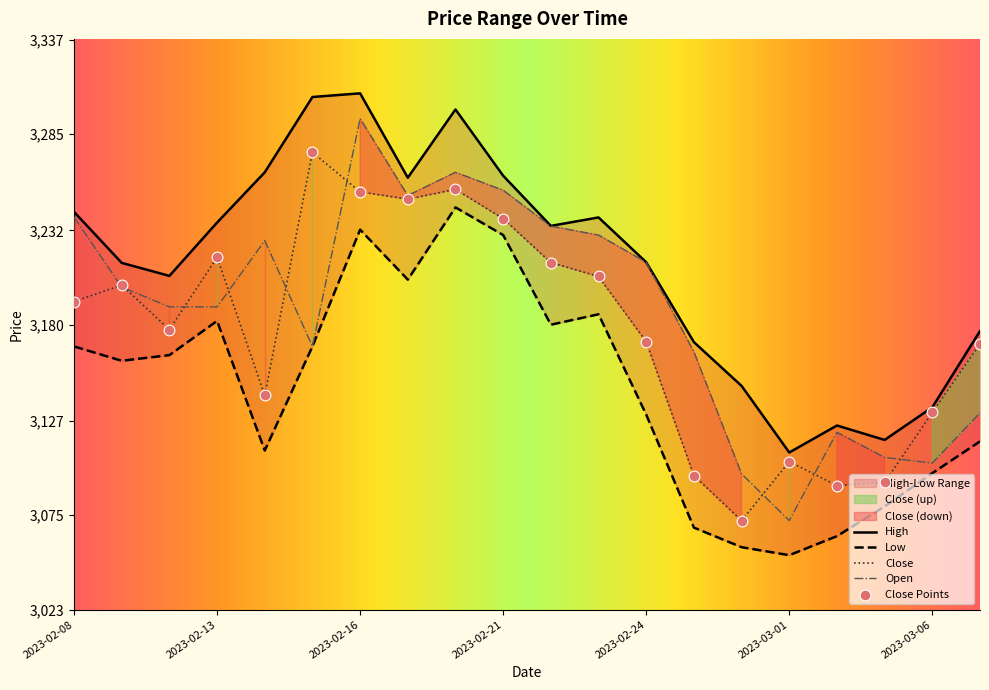

Is the value of Open at 2023-02-08 greater than the value of High at 2023-02-08?

No